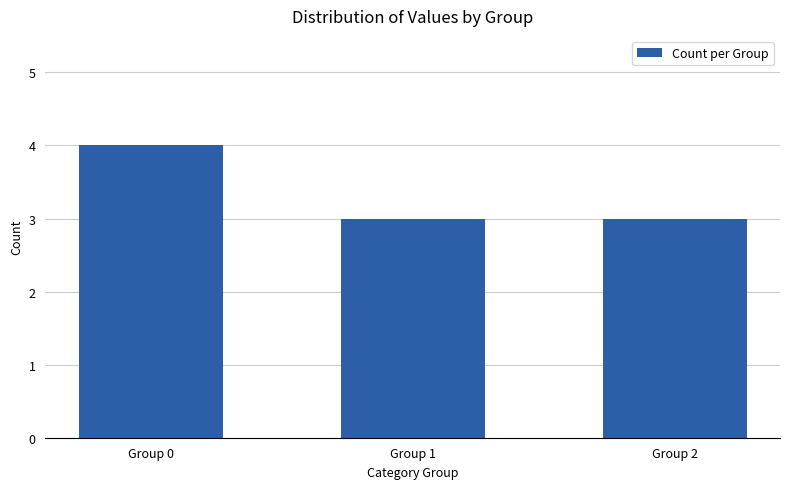

What is the average value?

3